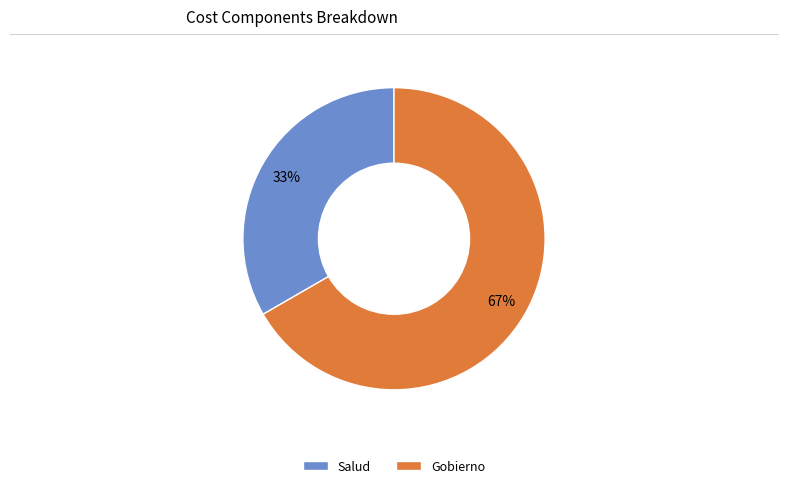

How many slices are in this pie chart?

2